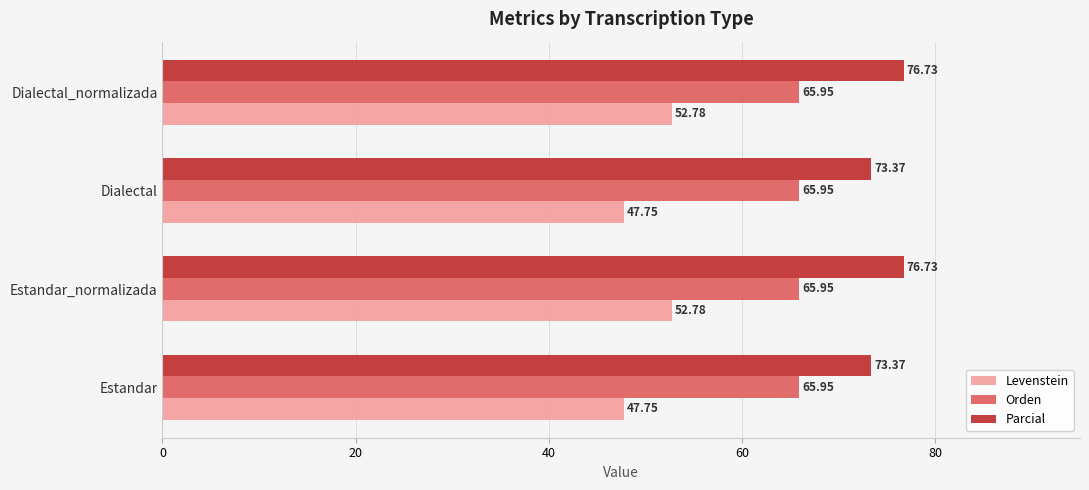

Rank the series at Dialectal_normalizada from highest to lowest value.

Parcial, Orden, Levenstein